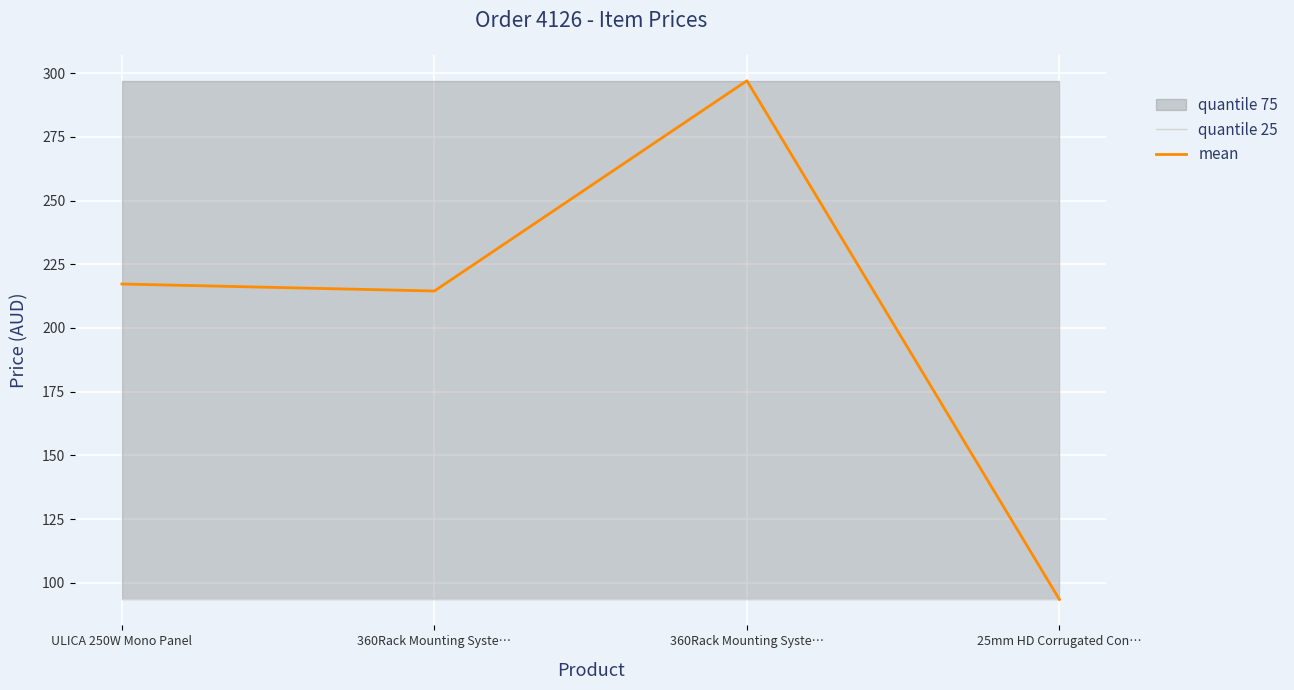

Rank the categories by mean value from highest to lowest.

360Rack Mounting Syste…, ULICA 250W Mono Panel, 360Rack Mounting Syste…, 25mm HD Corrugated Con…